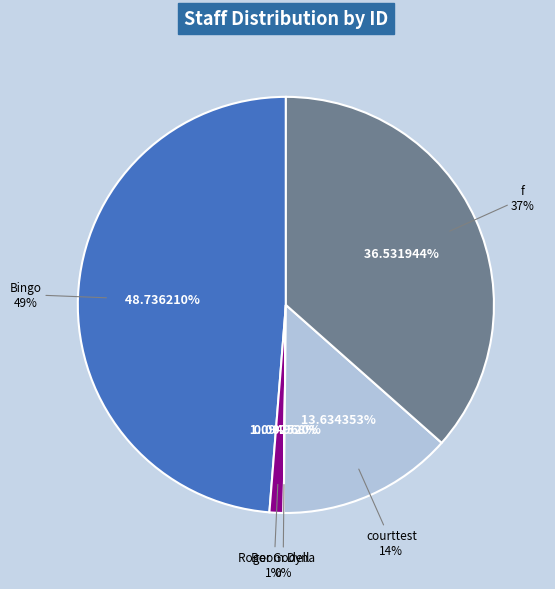

Combined, do f and Bingo account for over 50%?

Yes